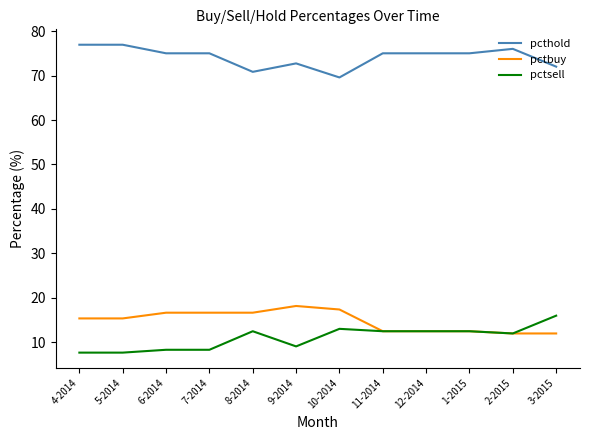

Reading right to left, list all the values displayed in this chart.

pcthold: 3-2015=72.0	2-2015=76.0	1-2015=75.0	12-2014=75.0	11-2014=75.0	10-2014=69.6	9-2014=72.7	8-2014=70.8	7-2014=75.0	6-2014=75.0	5-2014=76.9	4-2014=76.9
pctbuy: 3-2015=12.0	2-2015=12.0	1-2015=12.5	12-2014=12.5	11-2014=12.5	10-2014=17.4	9-2014=18.2	8-2014=16.7	7-2014=16.7	6-2014=16.7	5-2014=15.4	4-2014=15.4
pctsell: 3-2015=16.0	2-2015=12.0	1-2015=12.5	12-2014=12.5	11-2014=12.5	10-2014=13.0	9-2014=9.1	8-2014=12.5	7-2014=8.3	6-2014=8.3	5-2014=7.7	4-2014=7.7